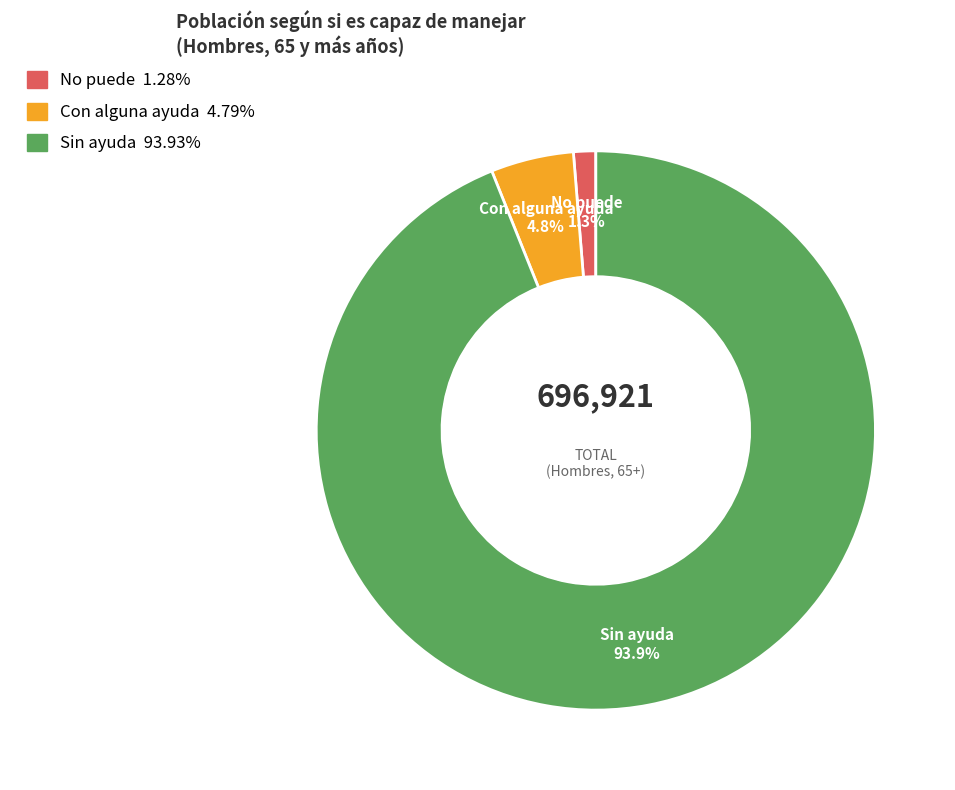

Between Con alguna ayuda and Sin ayuda, which is larger?

Sin ayuda